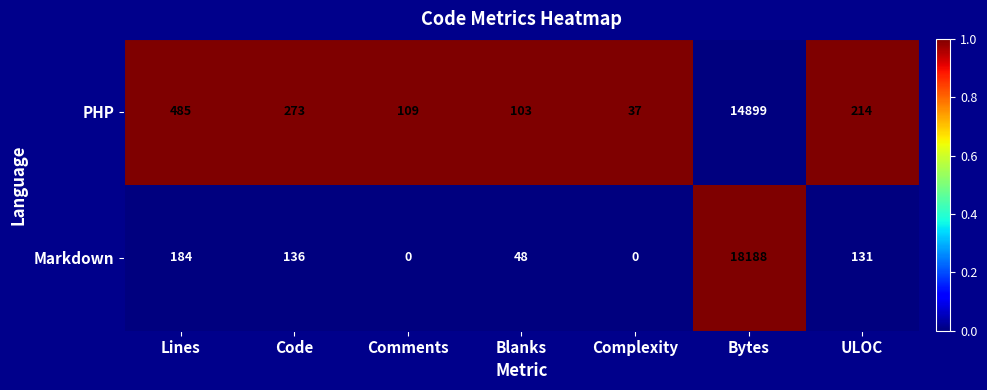

Reading left to right, what are all the values shown in this chart?

PHP: 485	273	109	103	37	14899	214
Markdown: 184	136	0	48	0	18188	131